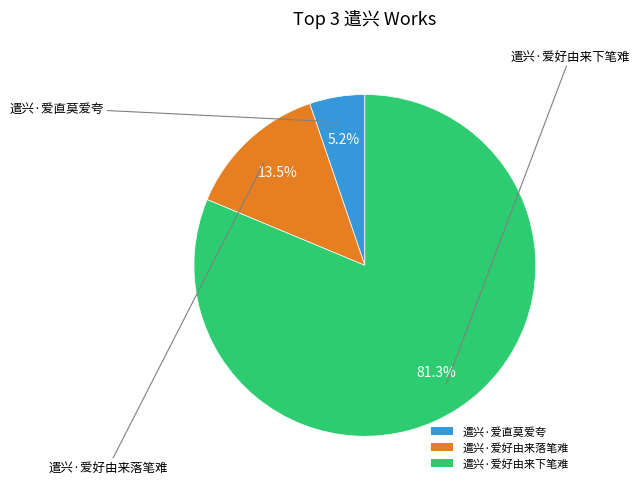

Is it true that 遣兴·爱好由来落笔难 is 4% of the pie?

False